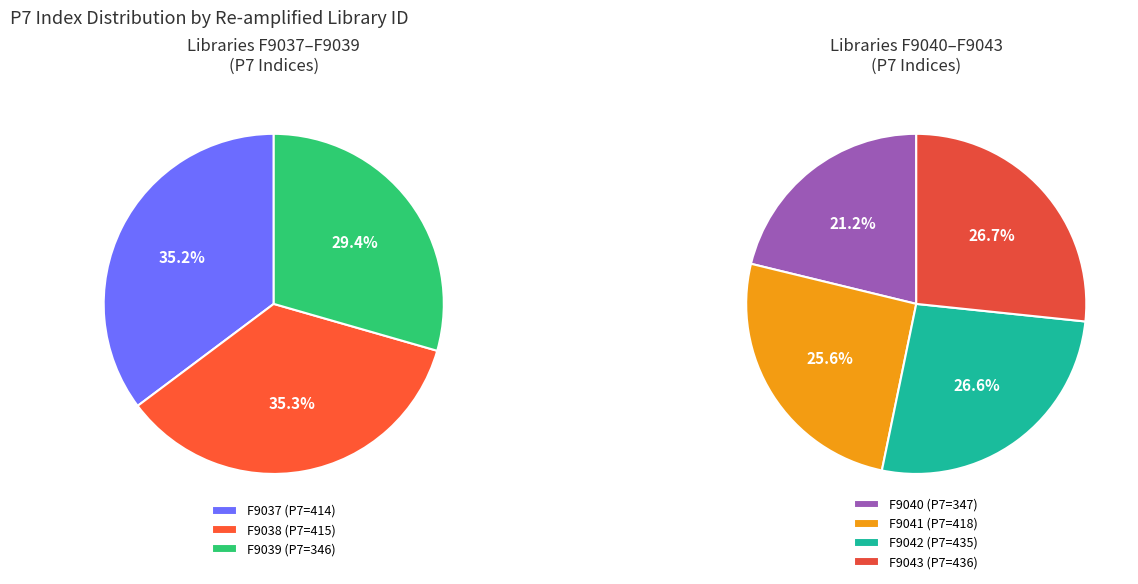

What is the largest slice in the pie chart?

F9043